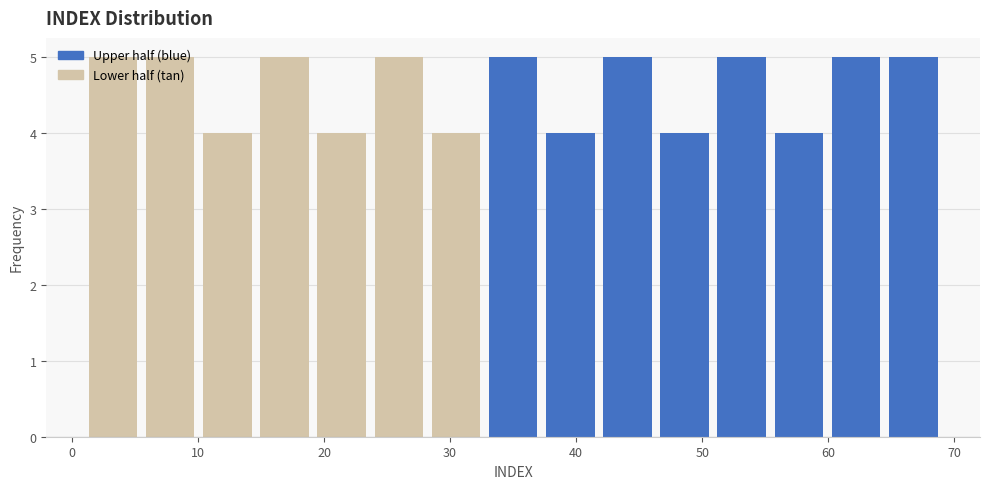

What is the height of the bar covering 33 to 37 on the x-axis? Neither the bar edges nor the heights are printed on the chart, so give them approximately, as read against the axes.

5